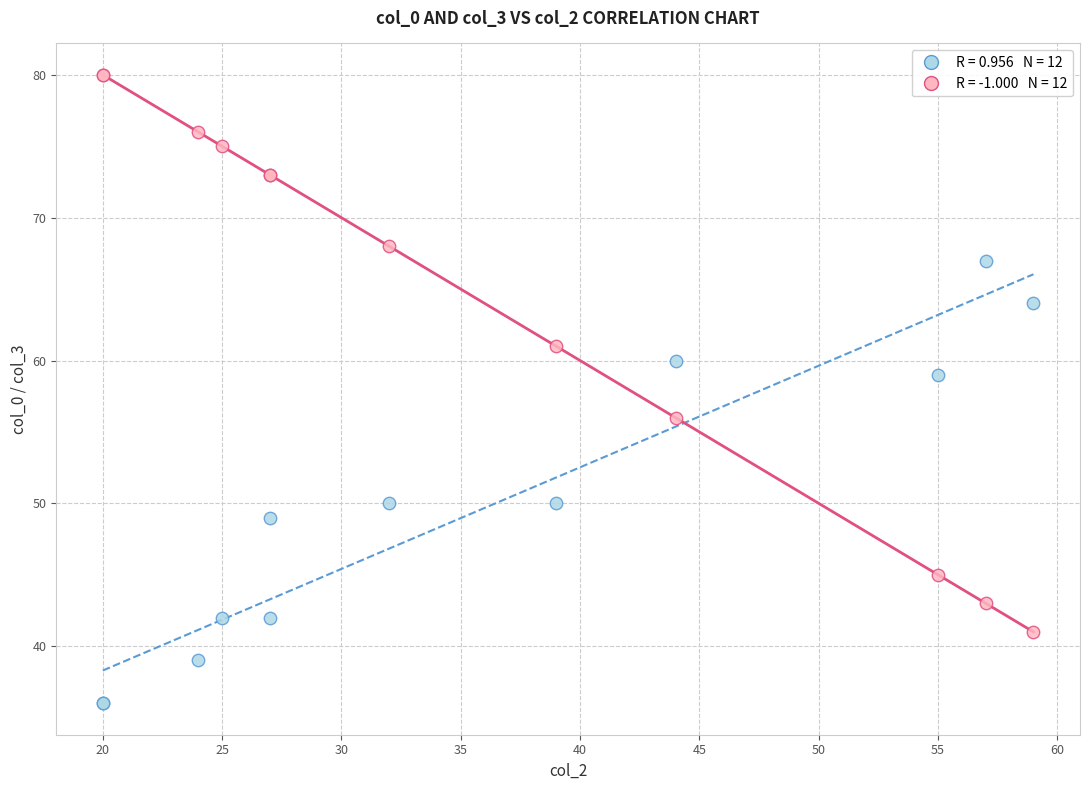

Across all series, what Y value is closest to 58?

59